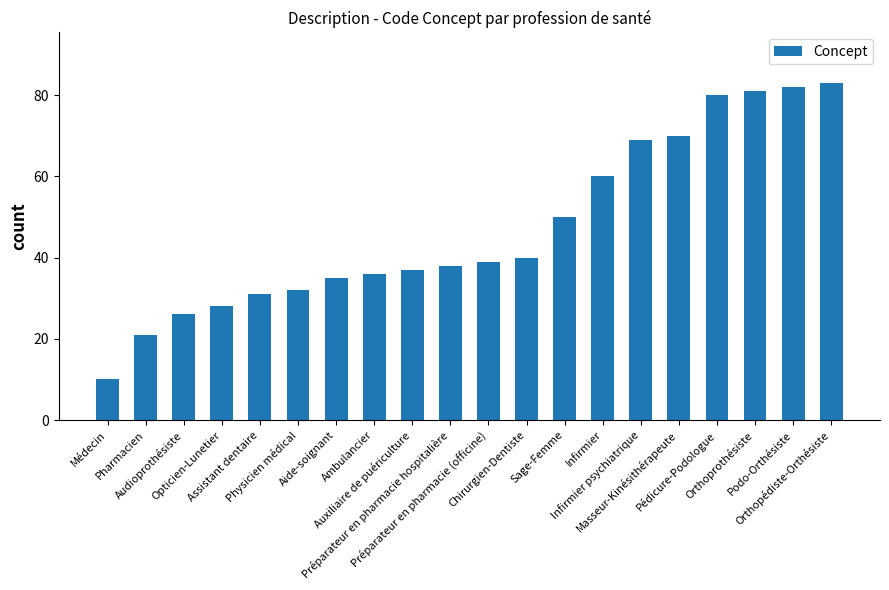

Does the chart contain stacked bars?

No